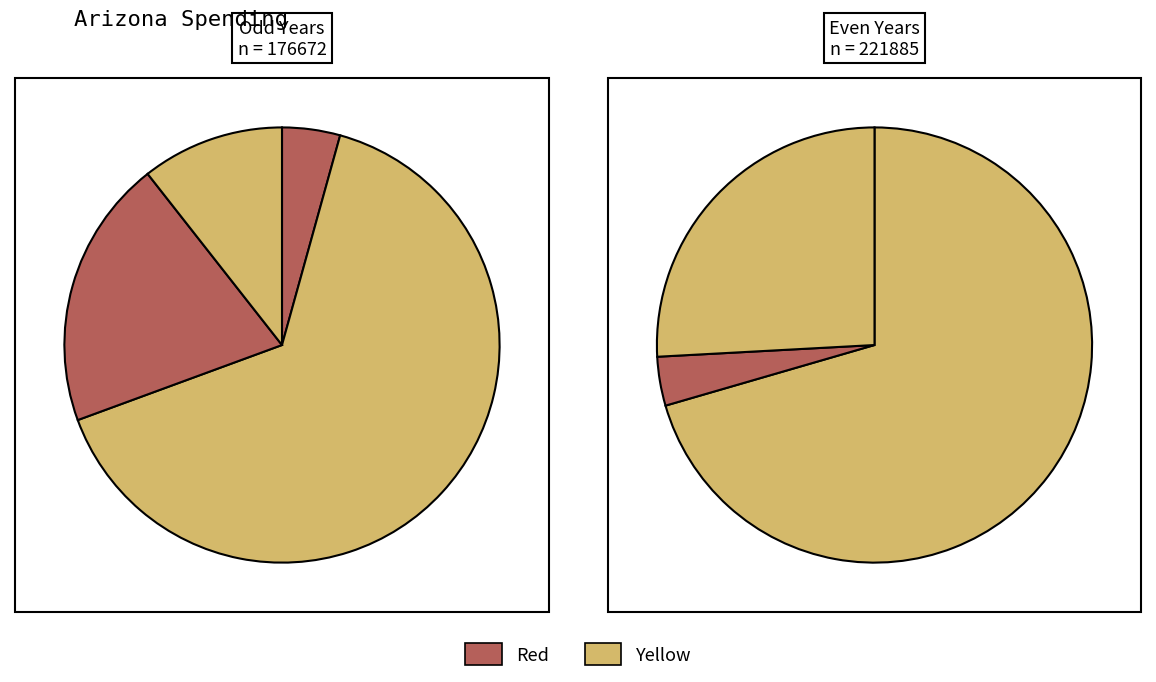

The 2021 slice represents 1% of the pie. True or false?

False